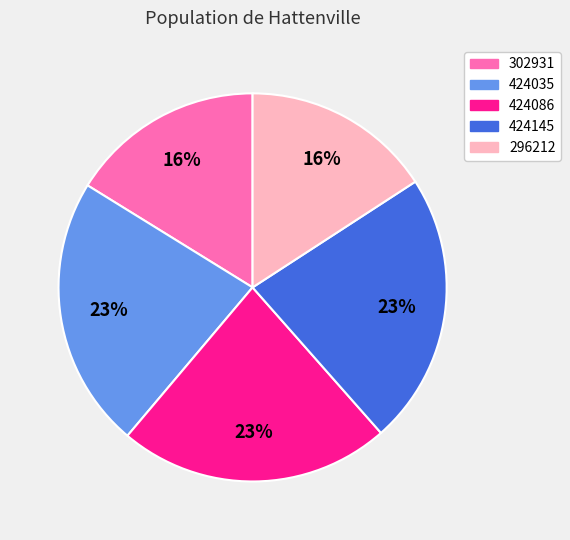

To the nearest percent, what percentage of the pie is 302931?

16%